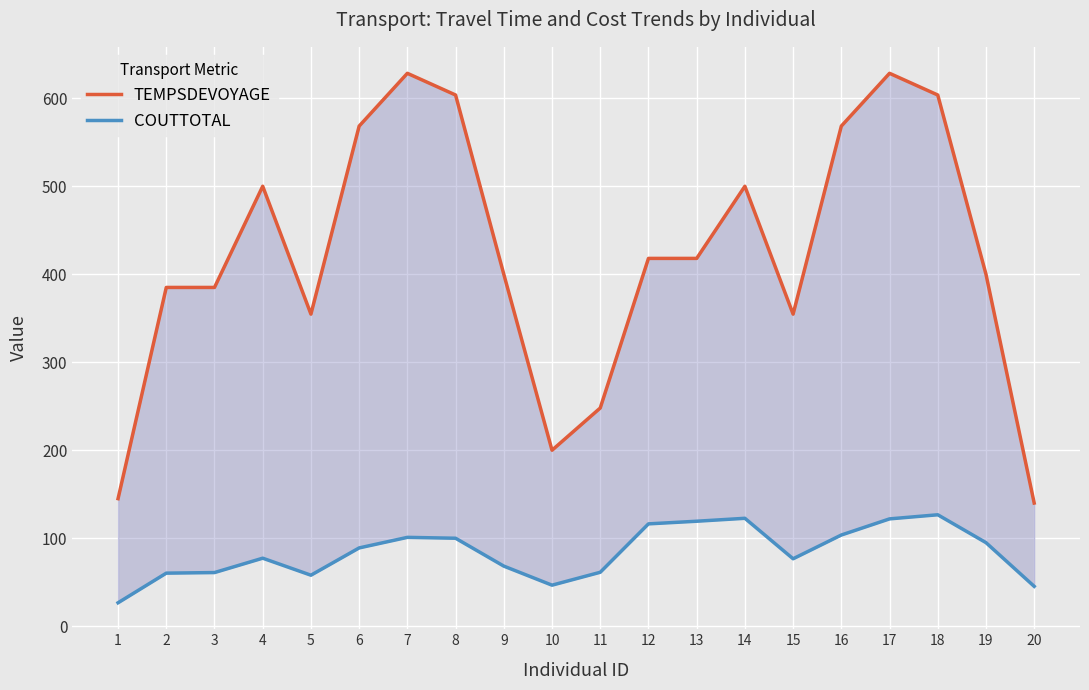

At 16, list the series in order from largest to smallest.

TEMPSDEVOYAGE, COUTTOTAL